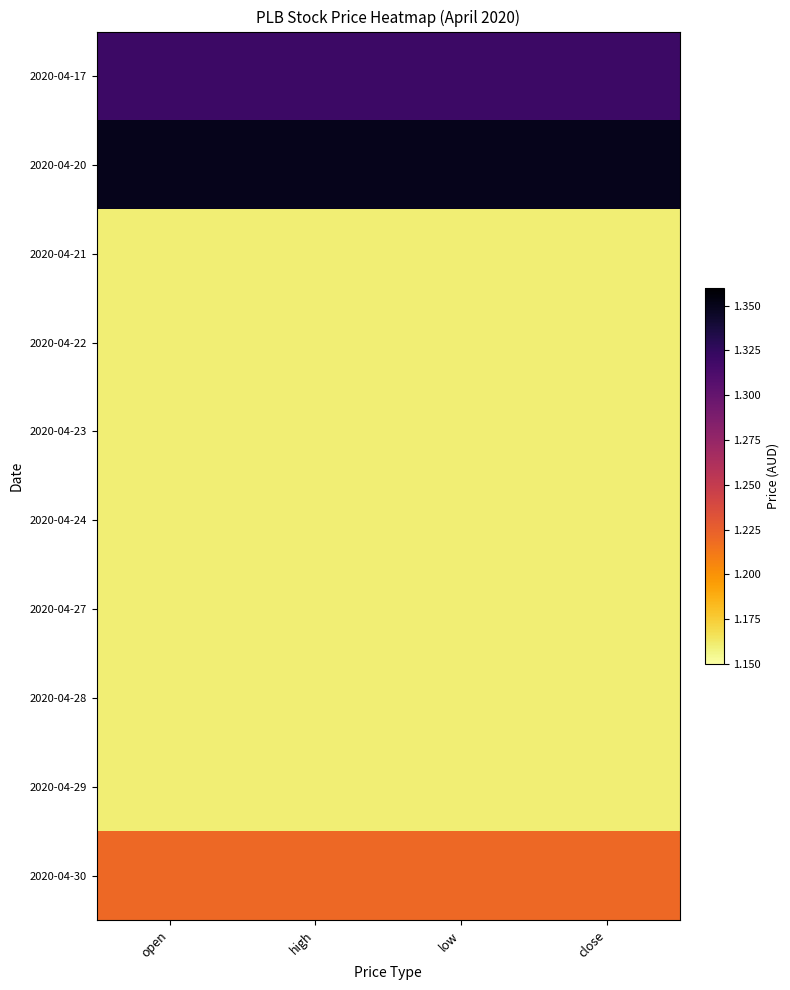

At which category is the sum across all series the highest?

open